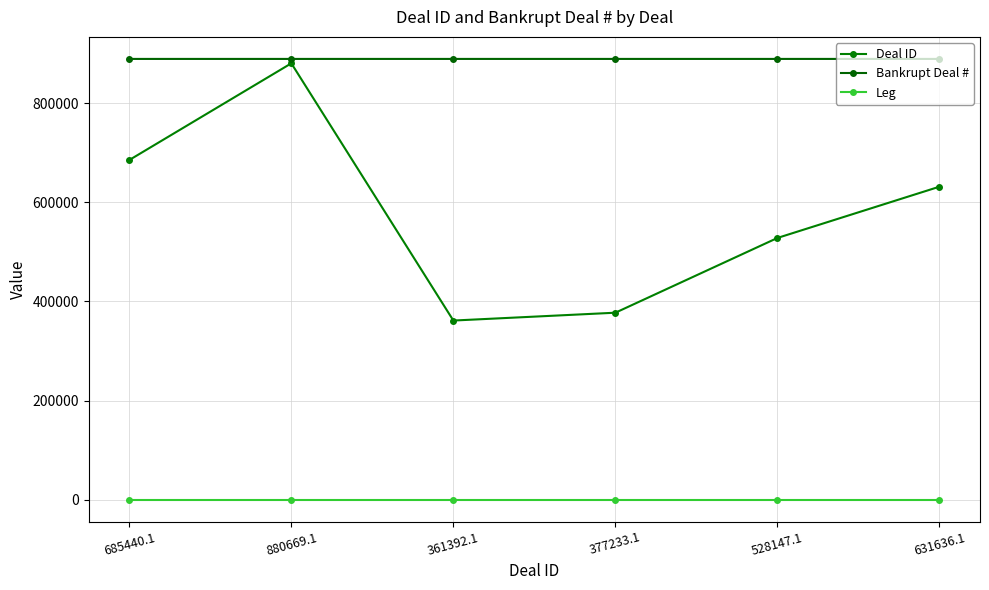

At how many categories does at least one series exceed 622201?

6